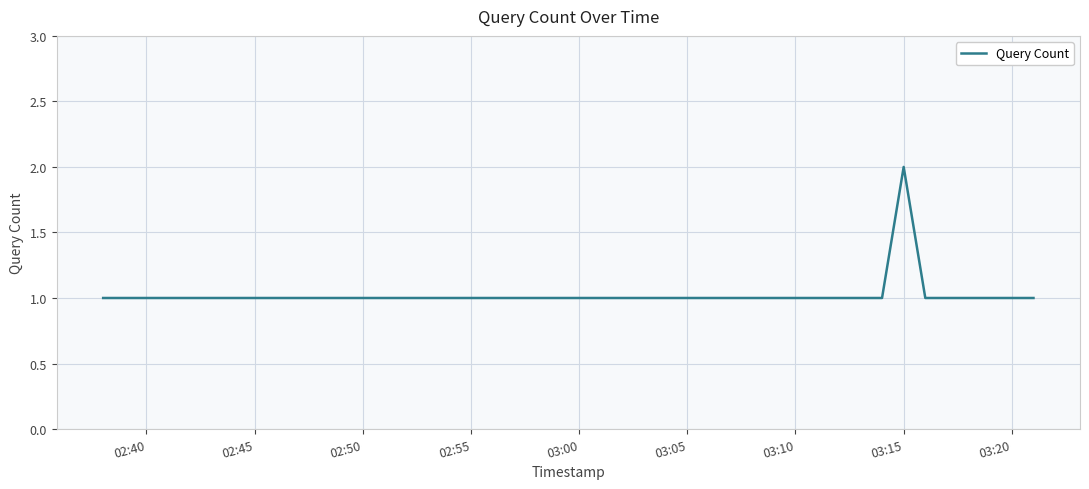

How many categories are shown in the chart?

5